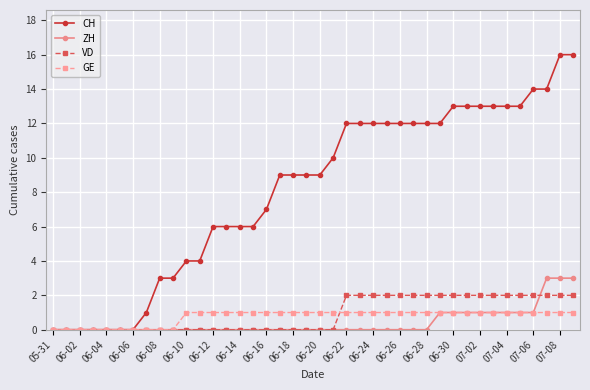

What is the difference between the second highest and minimum values in the CH series?

16